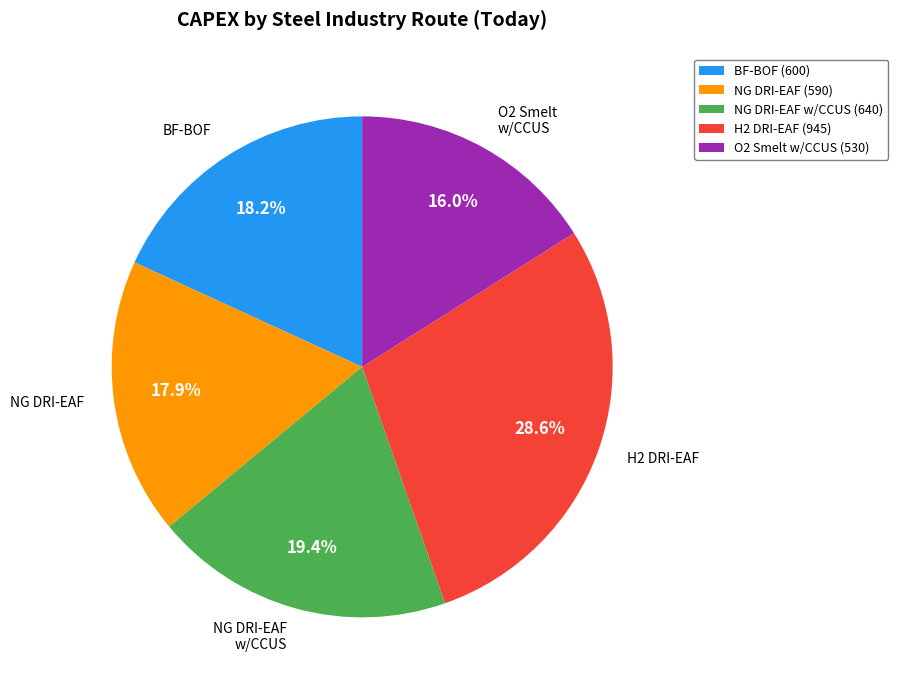

How many segments does this pie chart have?

5